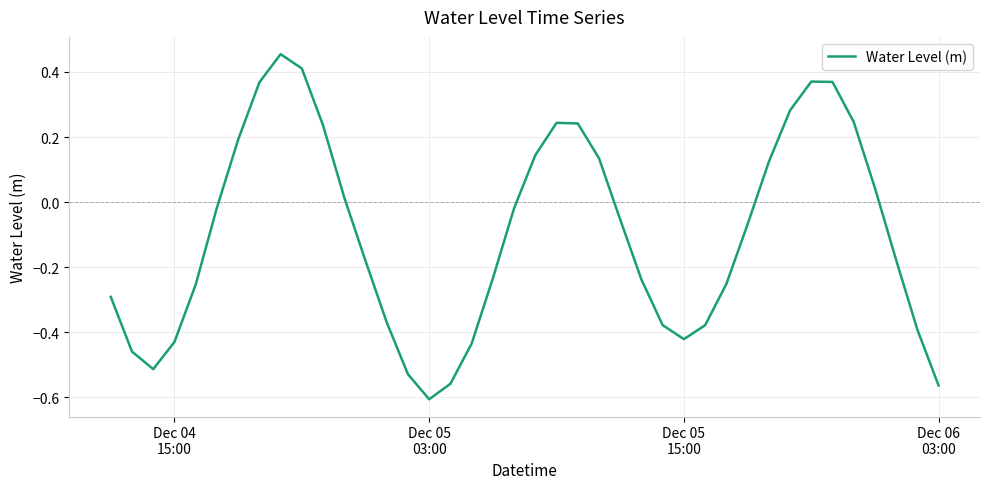

What is the difference between the maximum and minimum values?

1.1